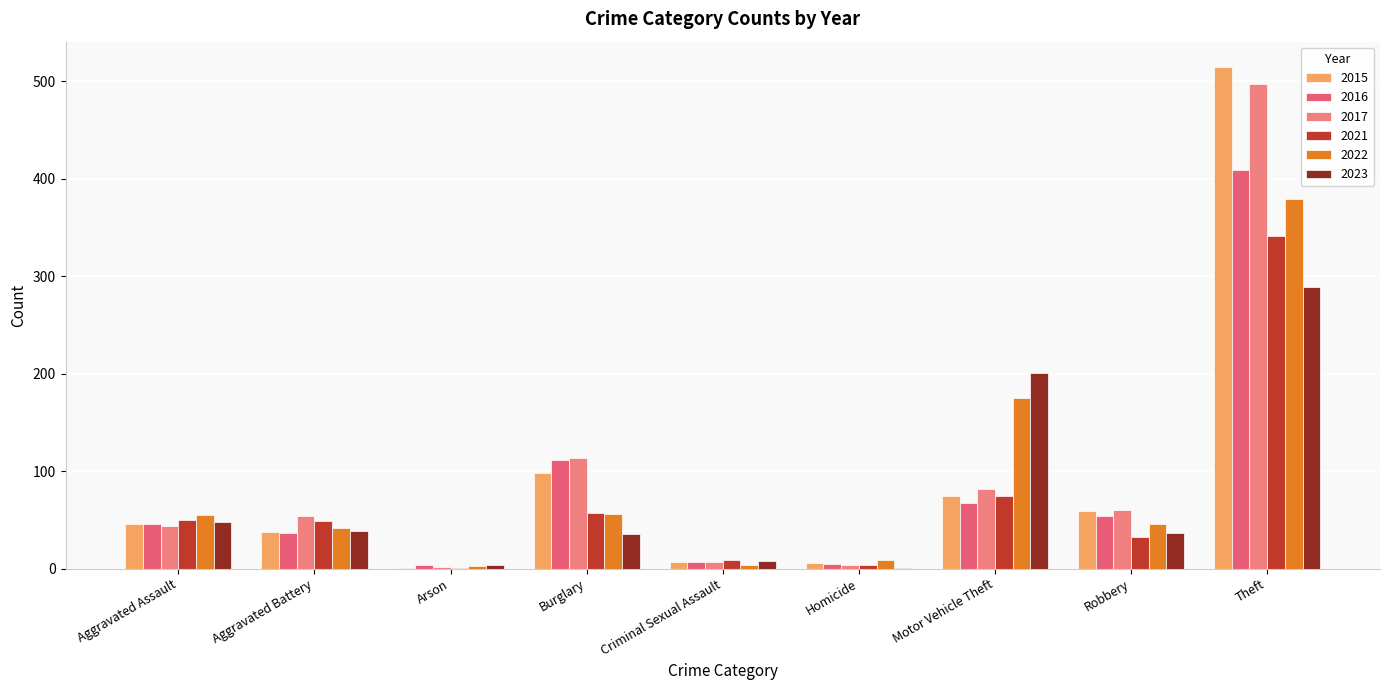

Reading left to right, what are all the values shown in this chart?

2015: Aggravated Assault=46	Aggravated Battery=38	Arson=1	Burglary=98	Criminal Sexual Assault=7	Homicide=6	Motor Vehicle Theft=75	Robbery=59	Theft=515
2016: Aggravated Assault=46	Aggravated Battery=37	Arson=4	Burglary=112	Criminal Sexual Assault=7	Homicide=5	Motor Vehicle Theft=67	Robbery=54	Theft=409
2017: Aggravated Assault=44	Aggravated Battery=54	Arson=2	Burglary=114	Criminal Sexual Assault=7	Homicide=4	Motor Vehicle Theft=82	Robbery=60	Theft=497
2021: Aggravated Assault=50	Aggravated Battery=49	Arson=1	Burglary=57	Criminal Sexual Assault=9	Homicide=4	Motor Vehicle Theft=75	Robbery=32	Theft=341
2022: Aggravated Assault=55	Aggravated Battery=42	Arson=3	Burglary=56	Criminal Sexual Assault=4	Homicide=9	Motor Vehicle Theft=175	Robbery=46	Theft=379
2023: Aggravated Assault=48	Aggravated Battery=39	Arson=4	Burglary=36	Criminal Sexual Assault=8	Homicide=1	Motor Vehicle Theft=201	Robbery=37	Theft=289